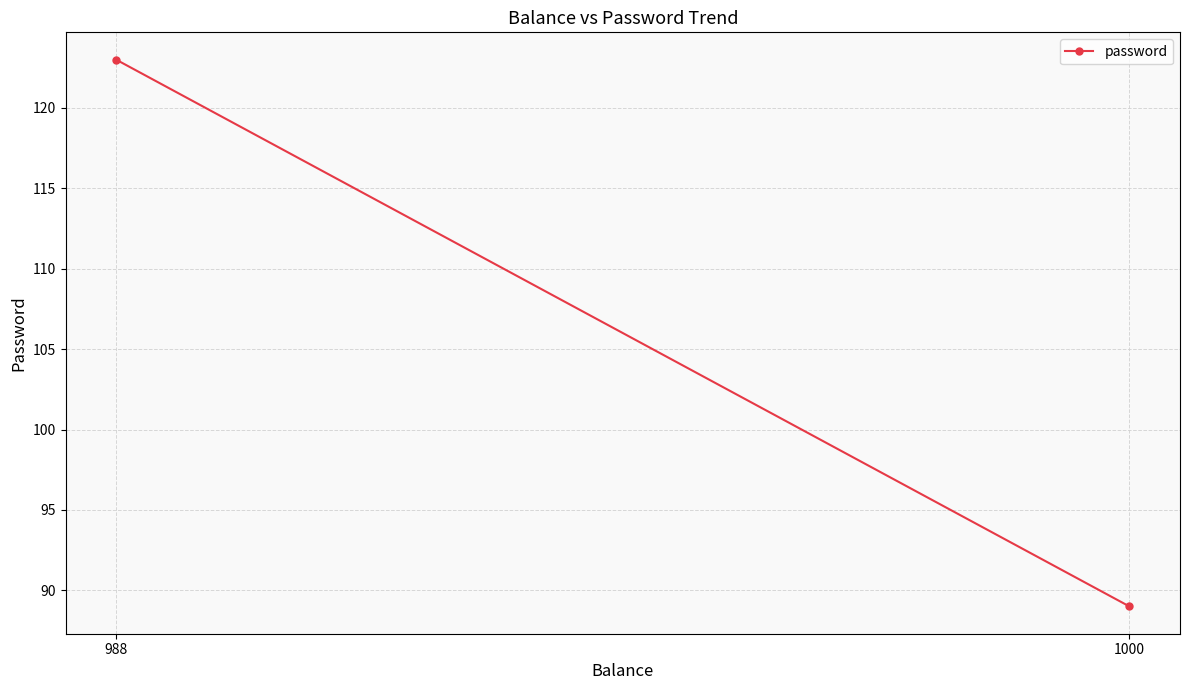

Which label corresponds to the smallest value in the chart?

1000